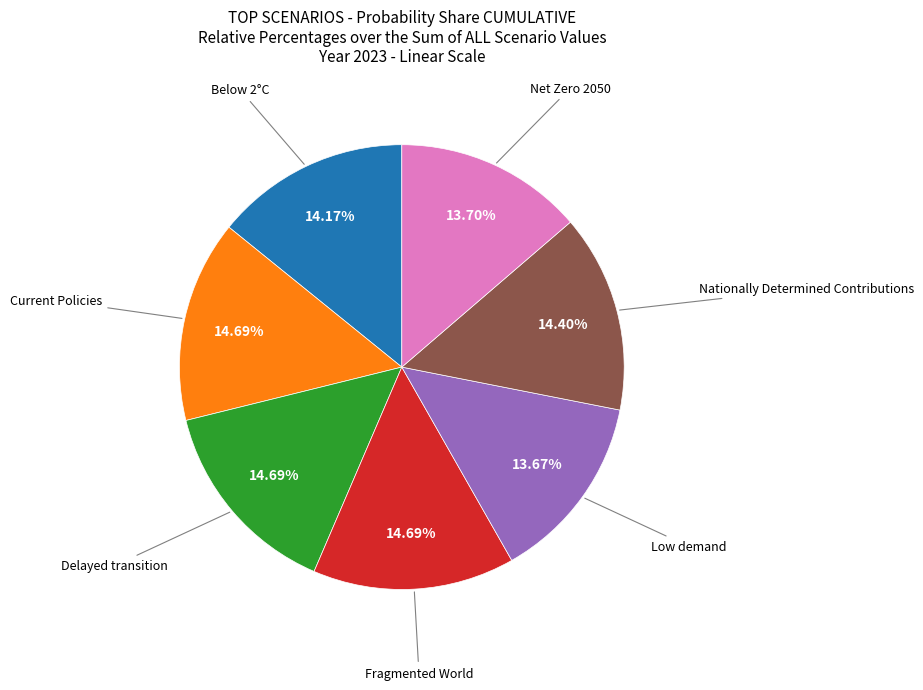

Is there any slice that represents more than half of the pie?

No